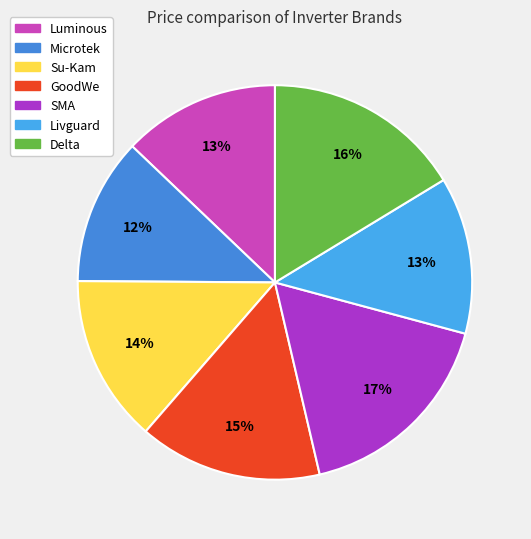

What is the smallest slice in the pie chart?

Microtek